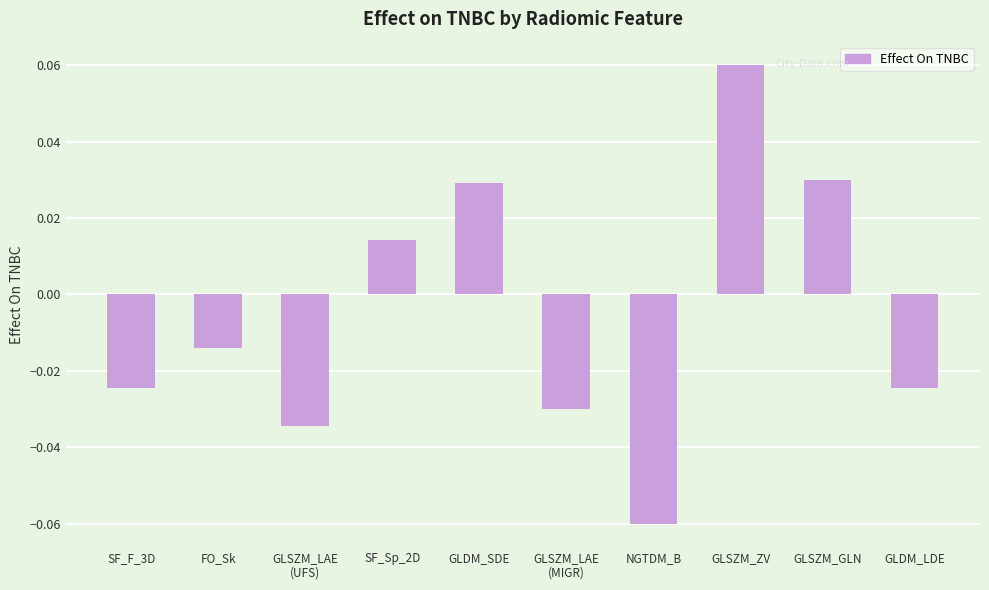

Which label corresponds to the smallest value in the chart?

NGTDM_B